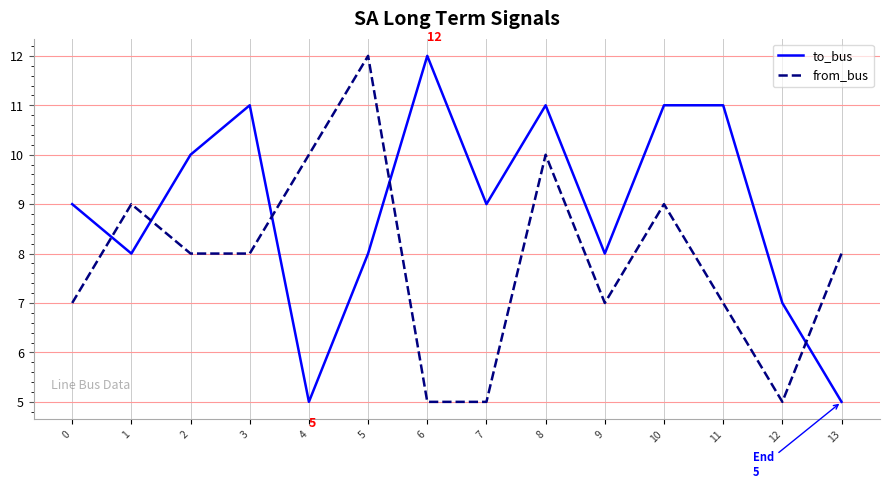

What is the total value across all series at 10?

20